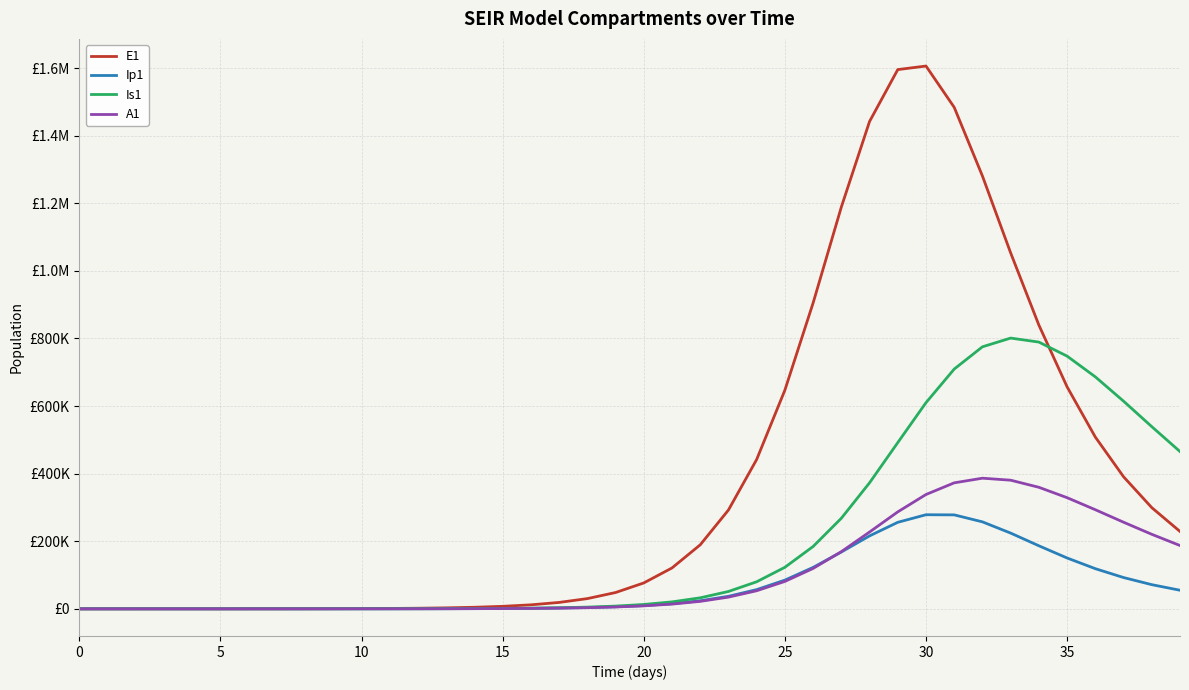

At which label does A1 reach its peak?

32